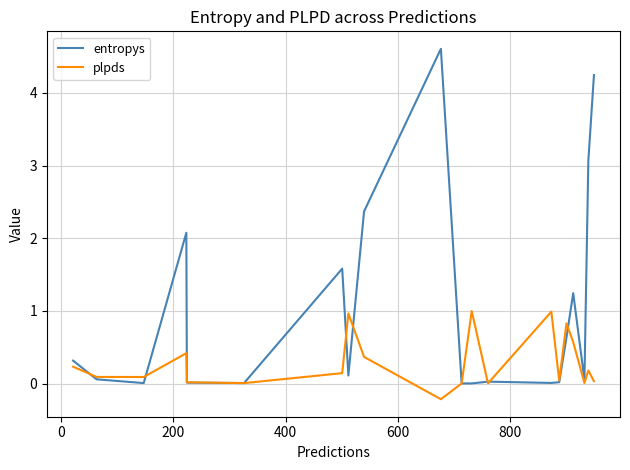

At how many categories does at least one series exceed 4?

2